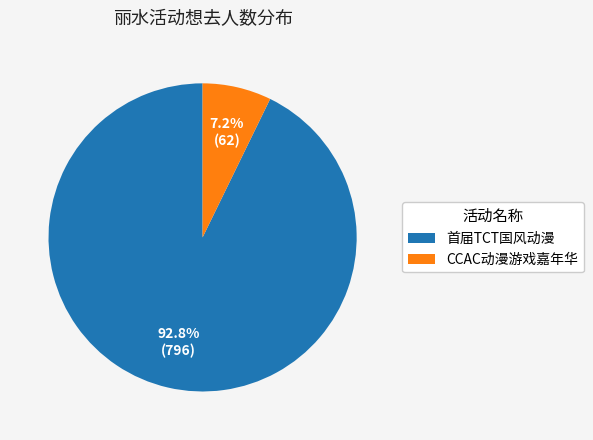

What is the total percentage of CCAC动漫游戏嘉年华 and 首届TCT国风动漫?

100.0%